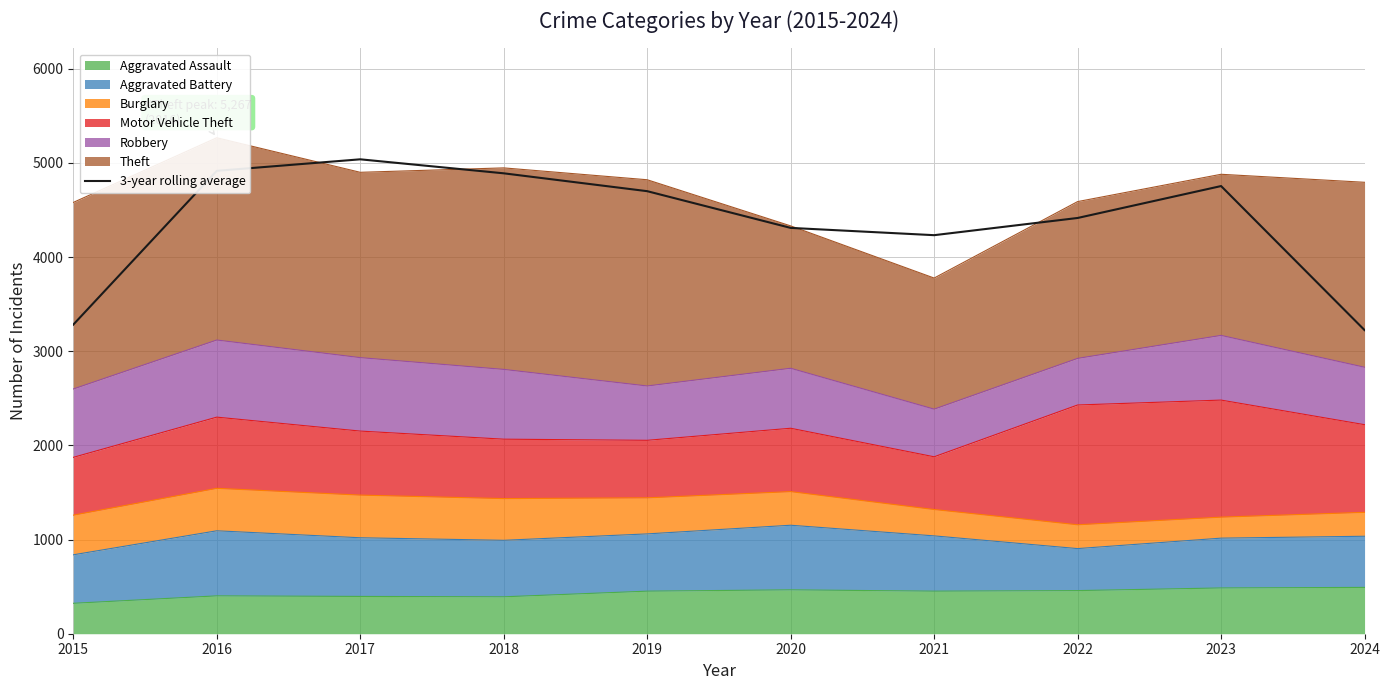

How many data points are less than 4699?

5